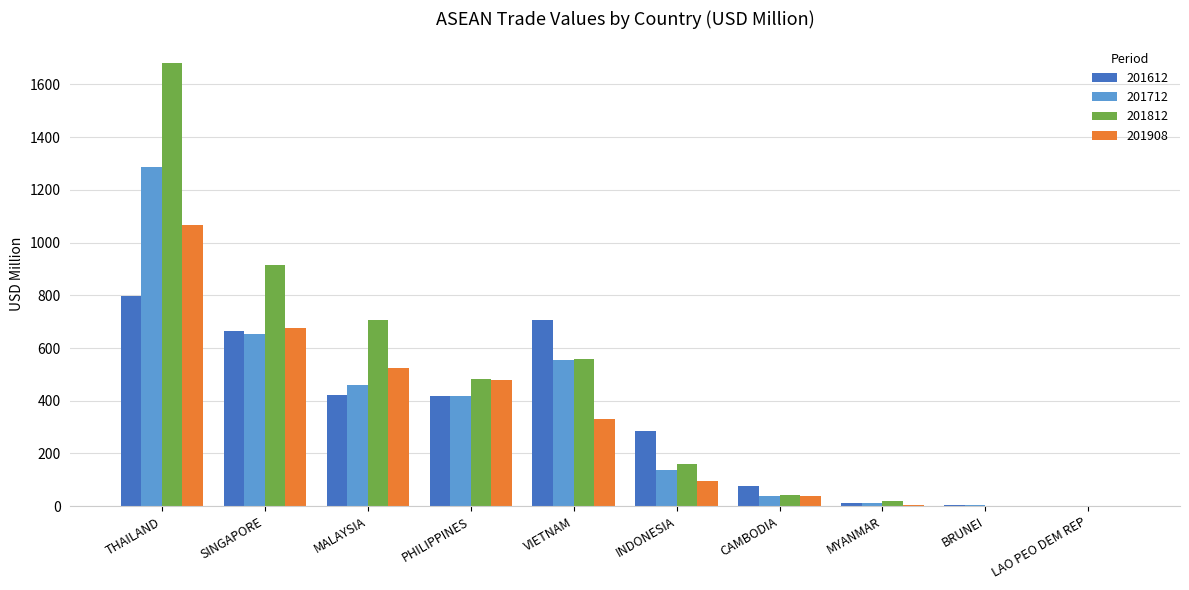

Between SINGAPORE and INDONESIA, which series saw the biggest shift?

201812